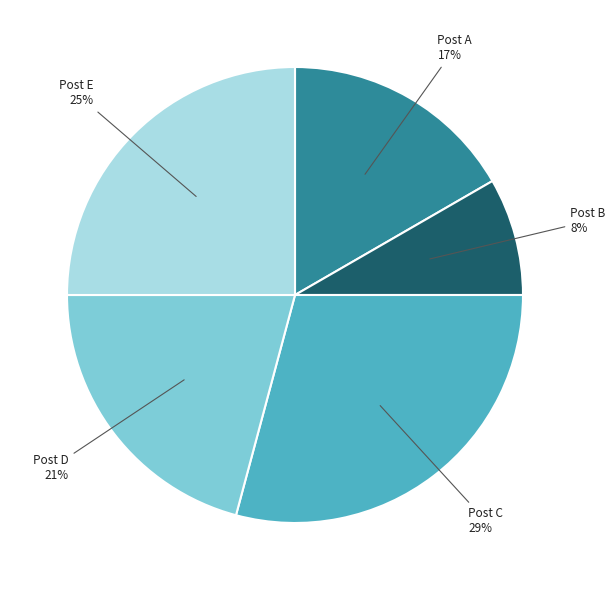

What percentage is the Post C slice, to the nearest percent?

29%